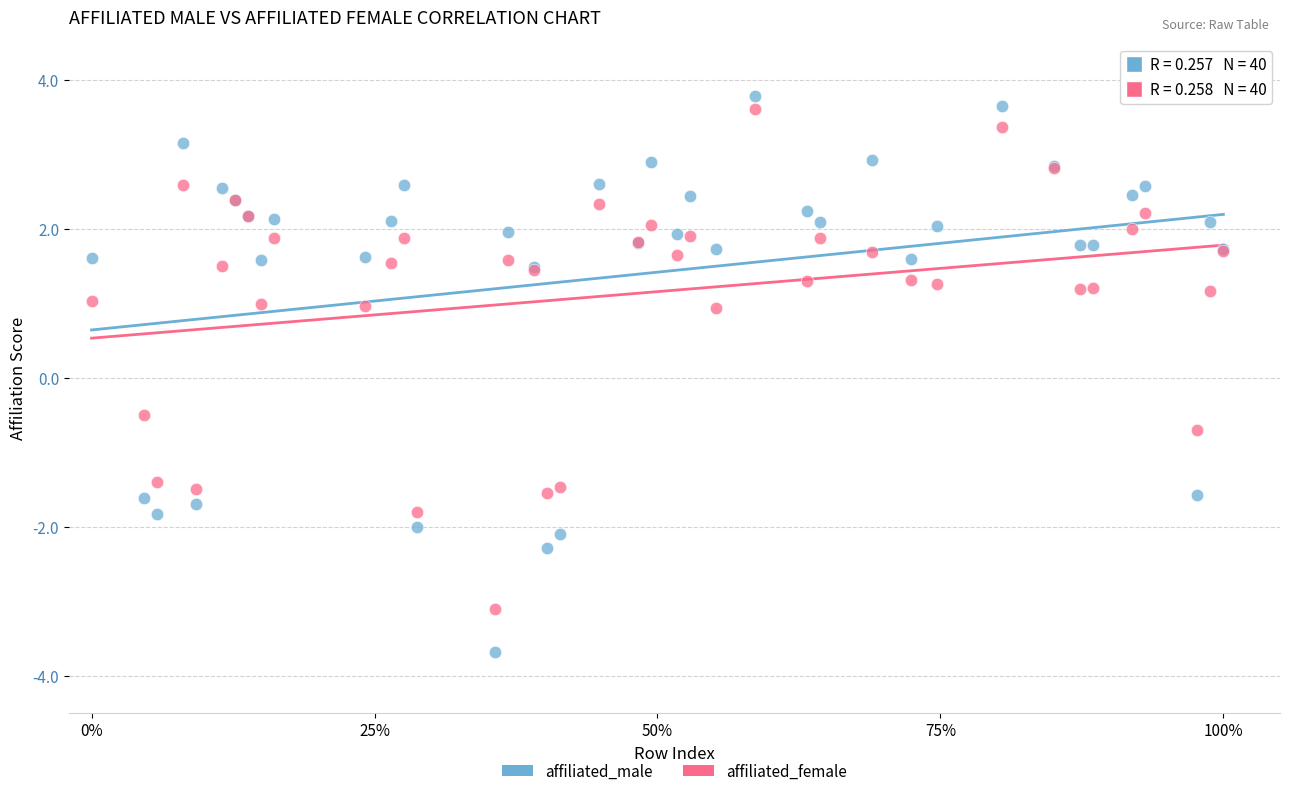

Which series reaches the minimum Y coordinate?

affiliated_male